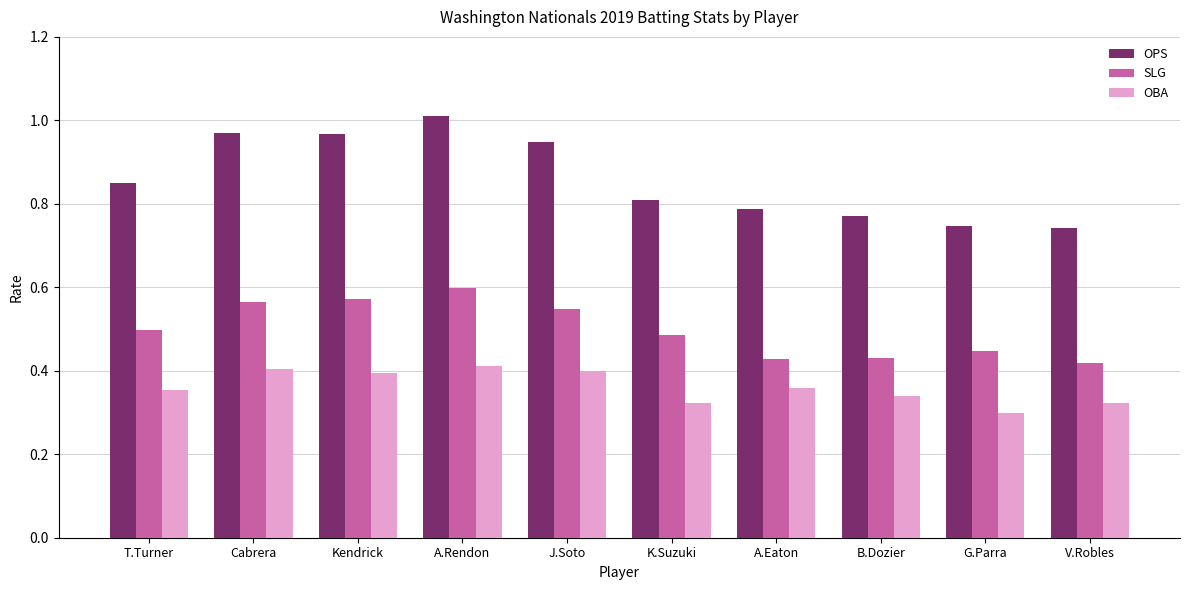

What is the label of the 6th bar from the right?

J.Soto